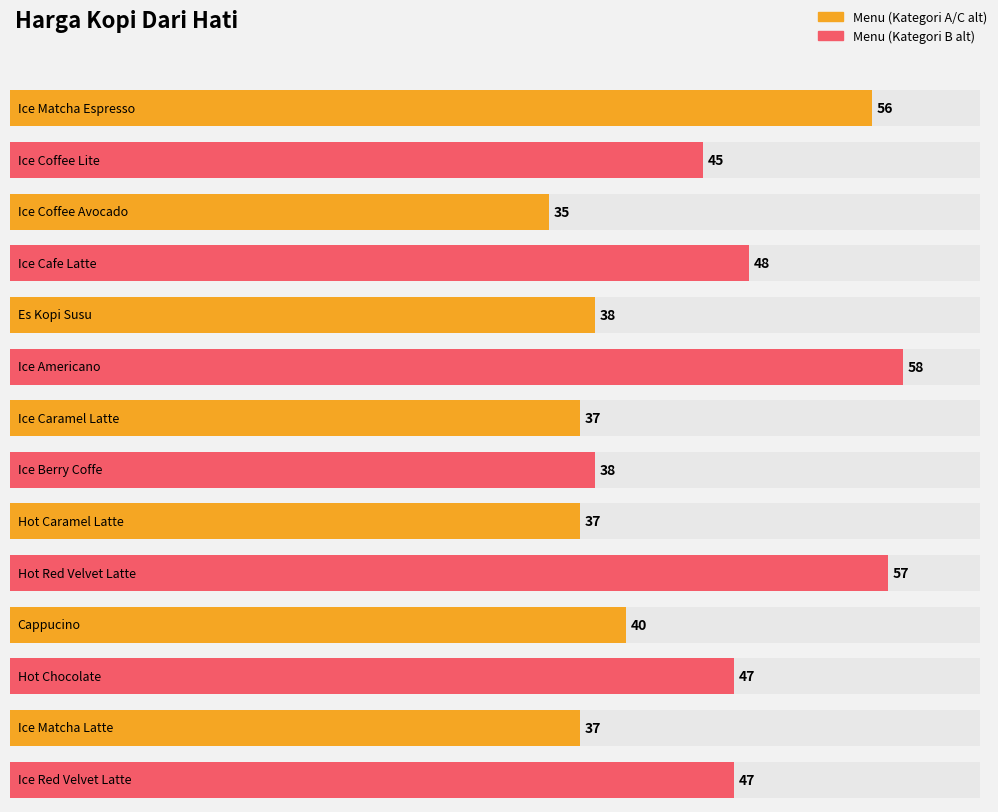

Between Ice Matcha Espresso and Ice Caramel Latte, which is larger?

Ice Matcha Espresso